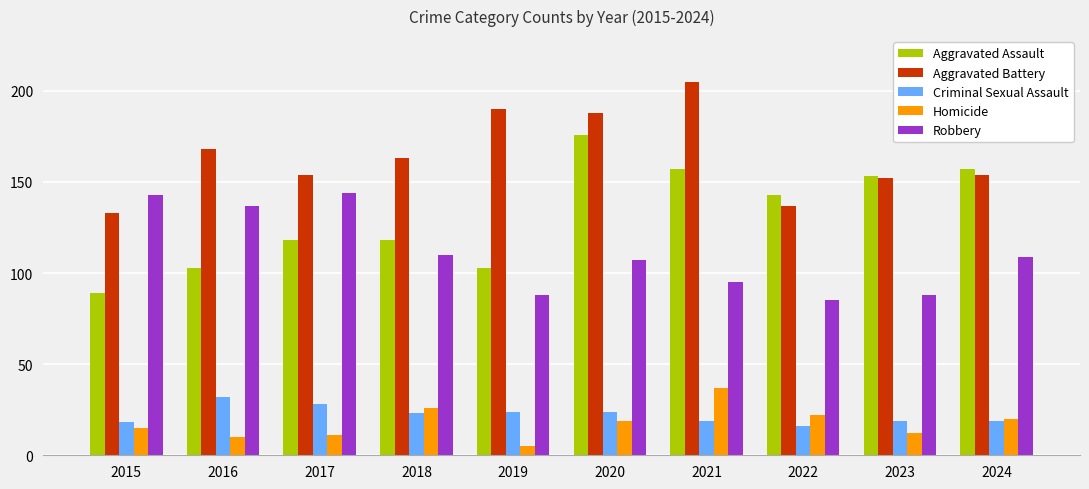

What is the greatest value displayed?

205